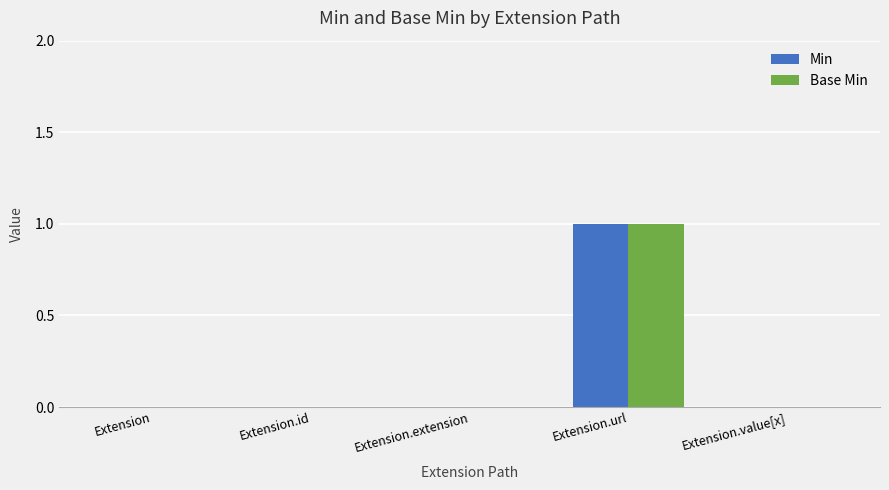

Count the number of categories in the chart.

5